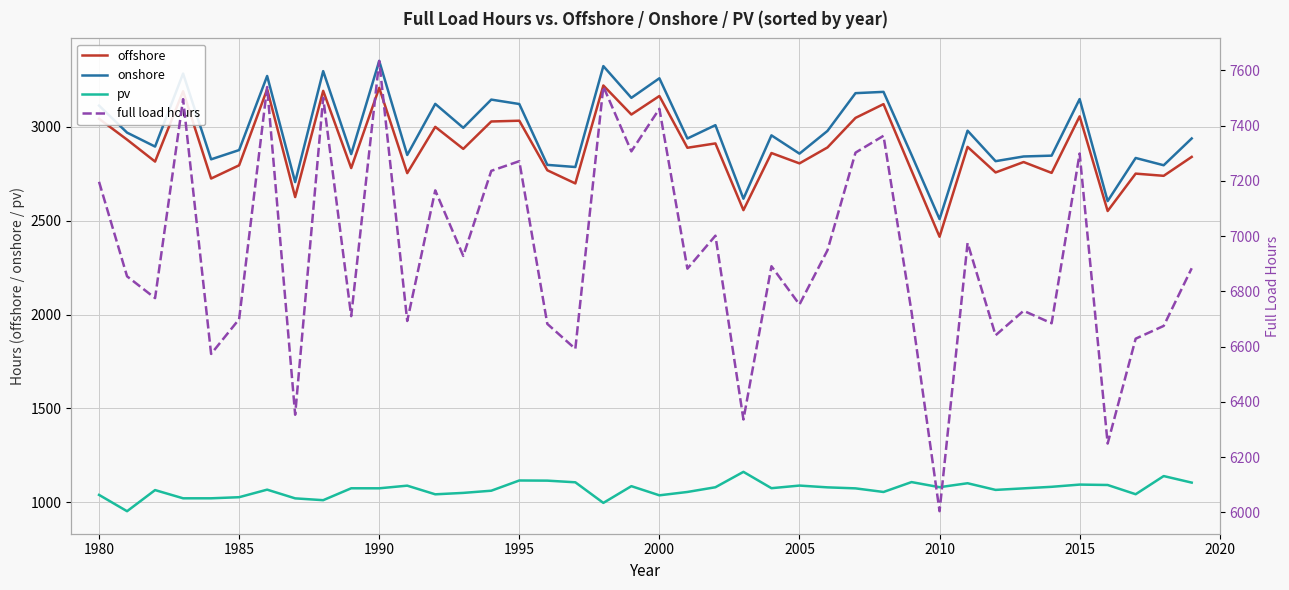

True or false: onshore and pv cross at least once.

False